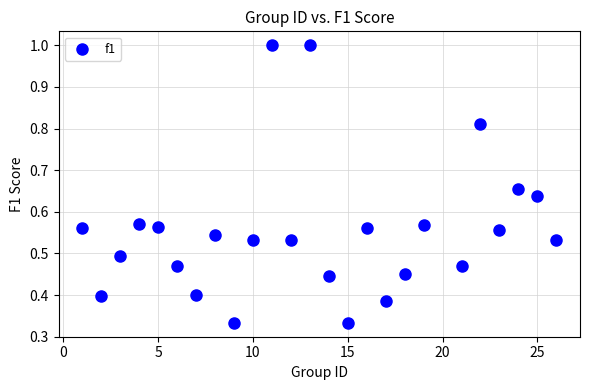

What is the range of X values (max minus min)?

25.0